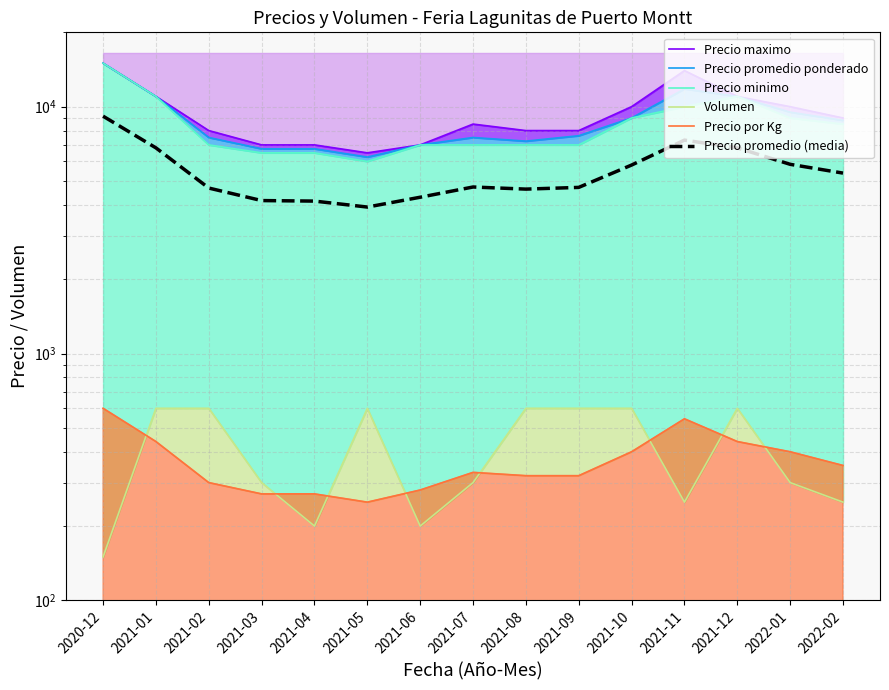

Reading left to right, what are all the values shown in this chart?

Precio maximo: 15000.0	11000.0	8000.0	7000.0	7000.0	6500.0	7000.0	8500.0	8000.0	8000.0	10000.0	14000.0	11000.0	10000.0	9000.0
Precio promedio ponderado: 15000.0	11000.0	7500.0	6750.0	6750.0	6250.0	7000.0	7500.0	7250.0	7625.0	9000.0	11800.0	11000.0	9500.0	8800.0
Precio minimo: 15000.0	11000.0	7000.0	6500.0	6500.0	6000.0	7000.0	7000.0	7000.0	7000.0	9000.0	10000.0	11000.0	9000.0	8500.0
Volumen: 150.0	600.0	600.0	300.0	200.0	600.0	200.0	300.0	600.0	600.0	600.0	250.0	600.0	300.0	250.0
Precio por Kg: 600.0	440.0	300.0	270.0	270.0	250.0	280.0	330.0	320.0	320.0	400.0	544.0	440.0	400.0	352.0
Precio promedio (media): 9150.0	6808.0	4680.0	4164.0	4144.0	3920.0	4296.0	4726.0	4634.0	4709.0	5800.0	7318.8	6808.0	5840.0	5380.4